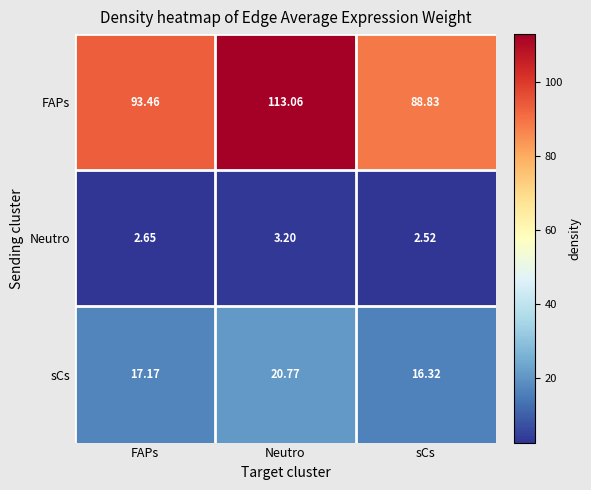

Which series has the largest range (max minus min)?

FAPs